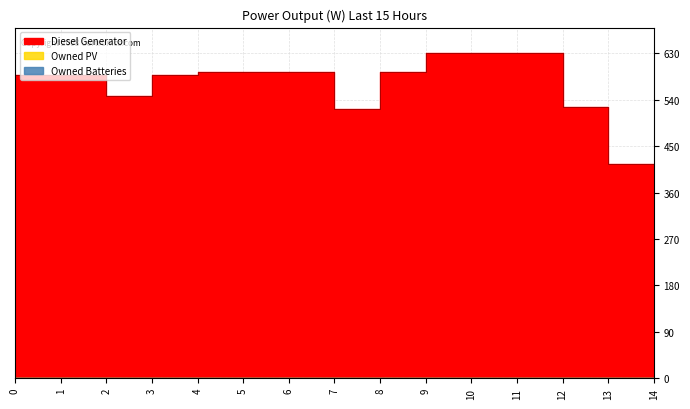

Which series has the largest total across all categories?

Diesel Generator